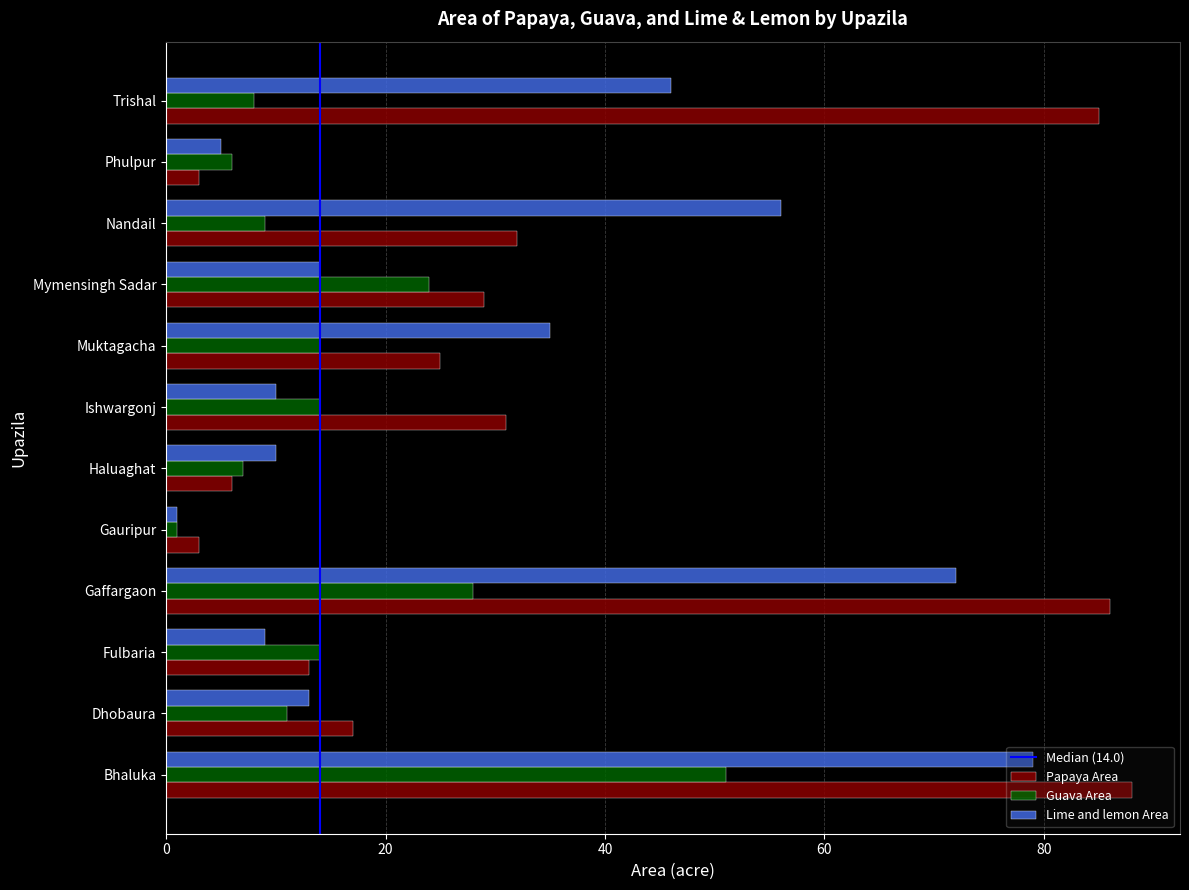

Which series has the largest total across all categories?

Papaya Area